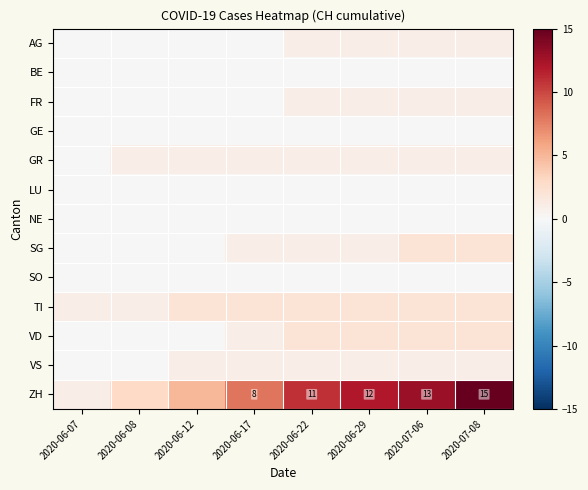

True or false: ZH has a value of 25 at 2020-07-08.

False